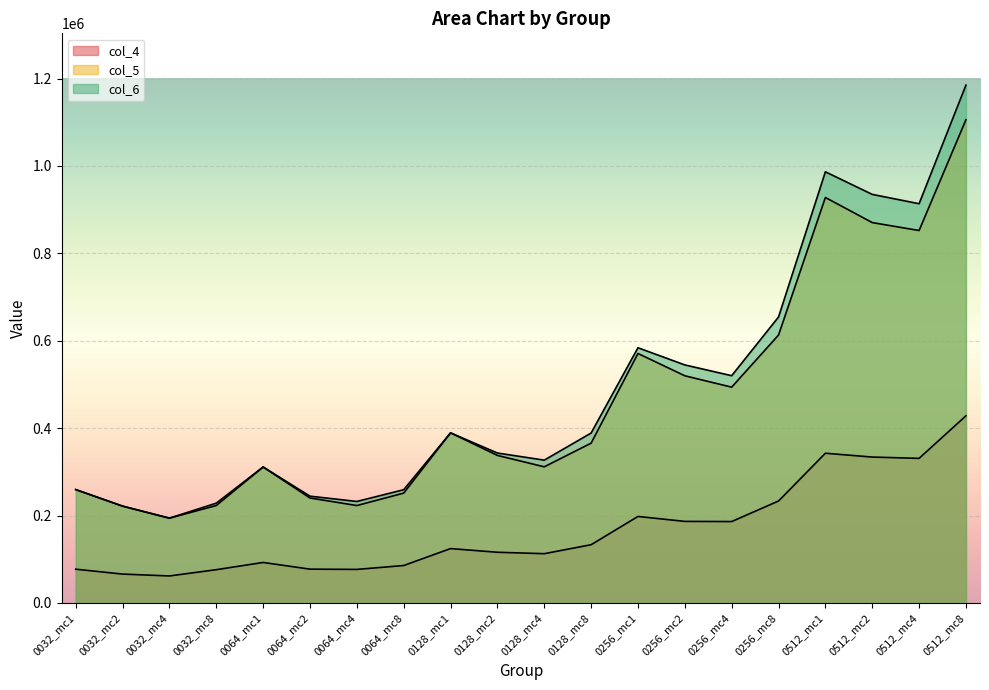

Where is the first local minimum for col_6?

0032_mc4